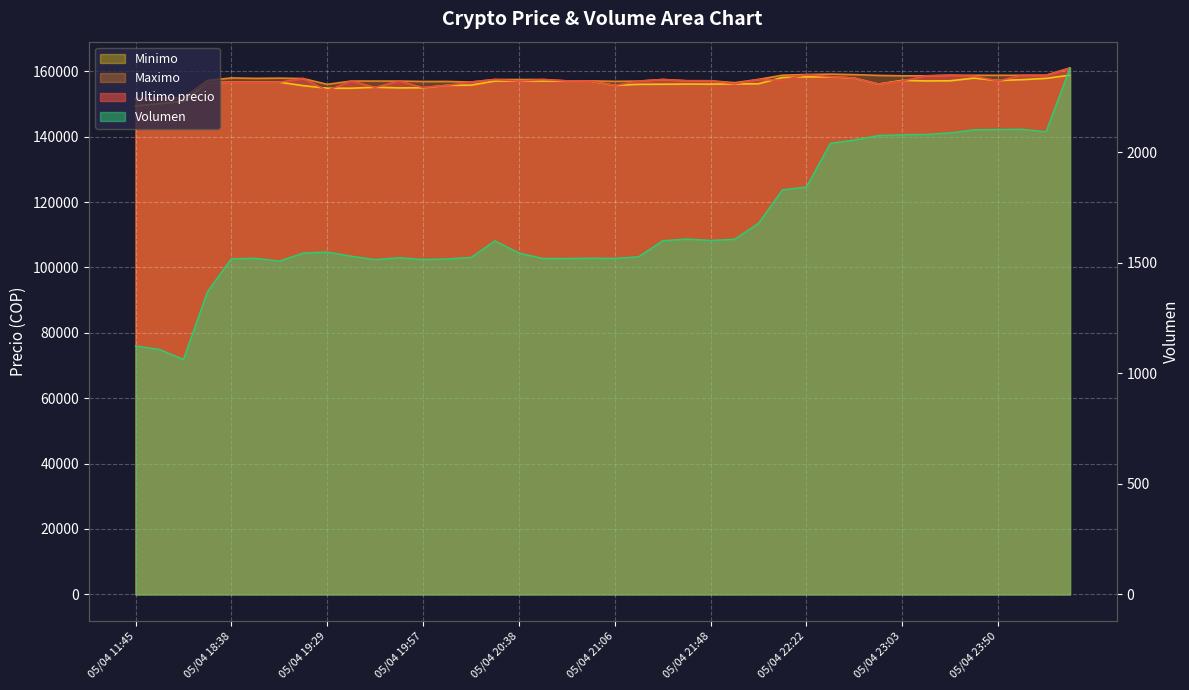

The value of Minimo at 05/04 22:55 is 156079.0. True or false?

True